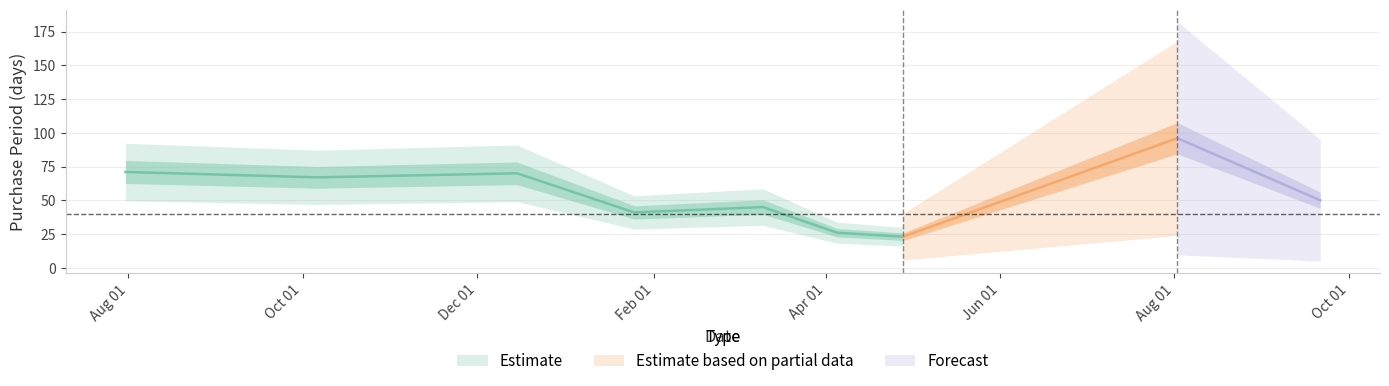

The chart shows a value of 26 at 2016-04-05. True or false?

True